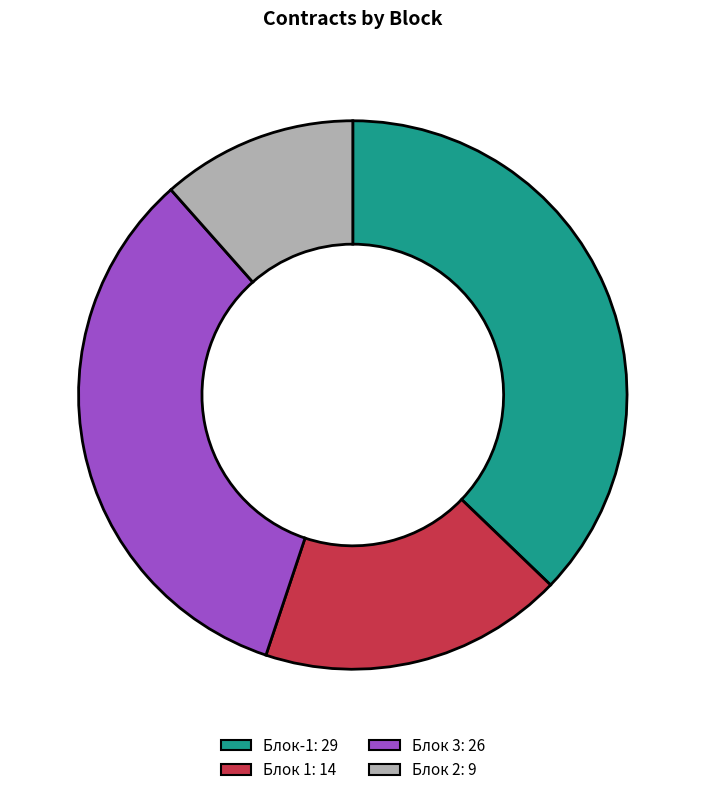

Is it true that Блок-1 is 51% of the pie?

False